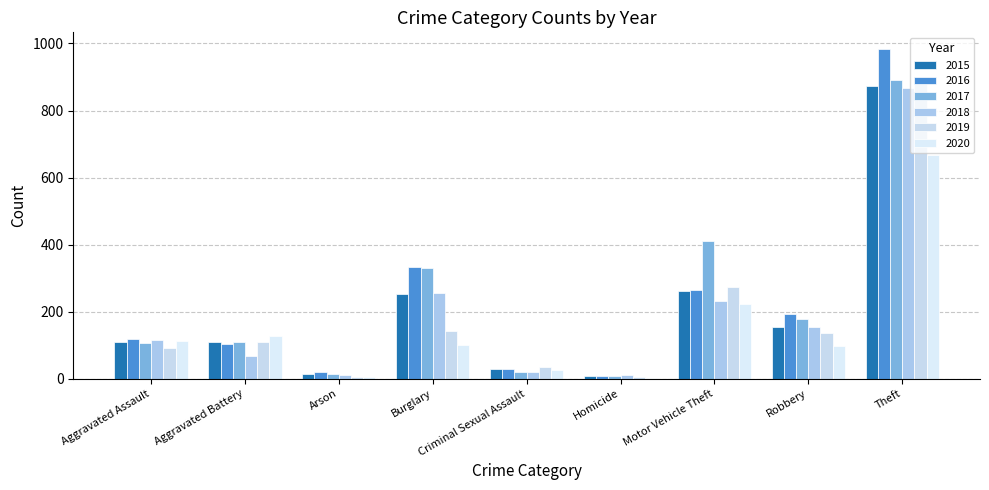

What are all the series names shown in the legend?

2015, 2016, 2017, 2018, 2019, 2020